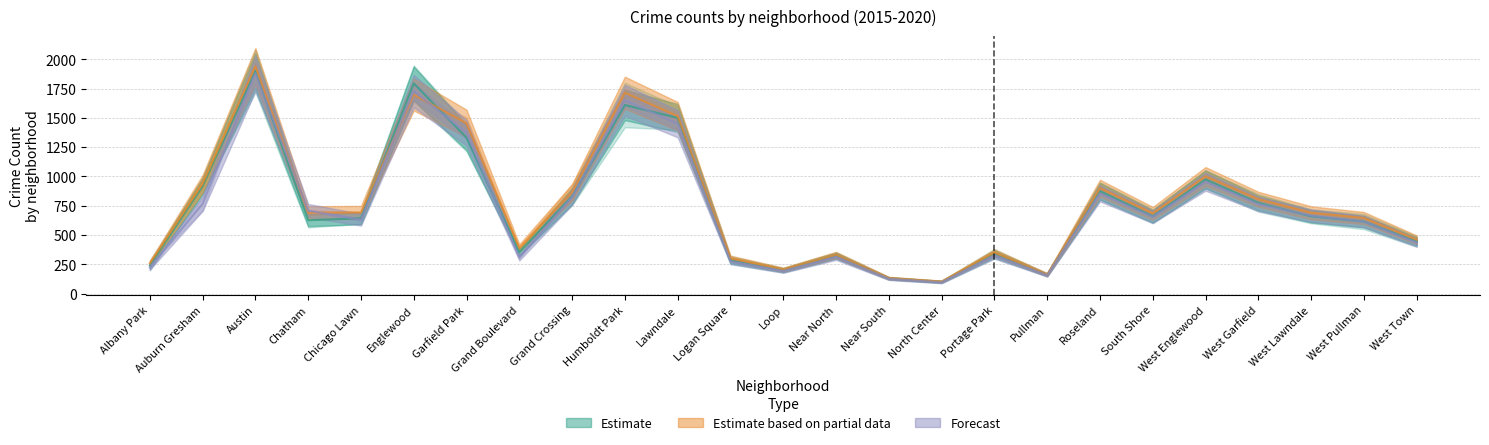

What is the difference between the second highest and second lowest values in the 2015 series?

1665.0